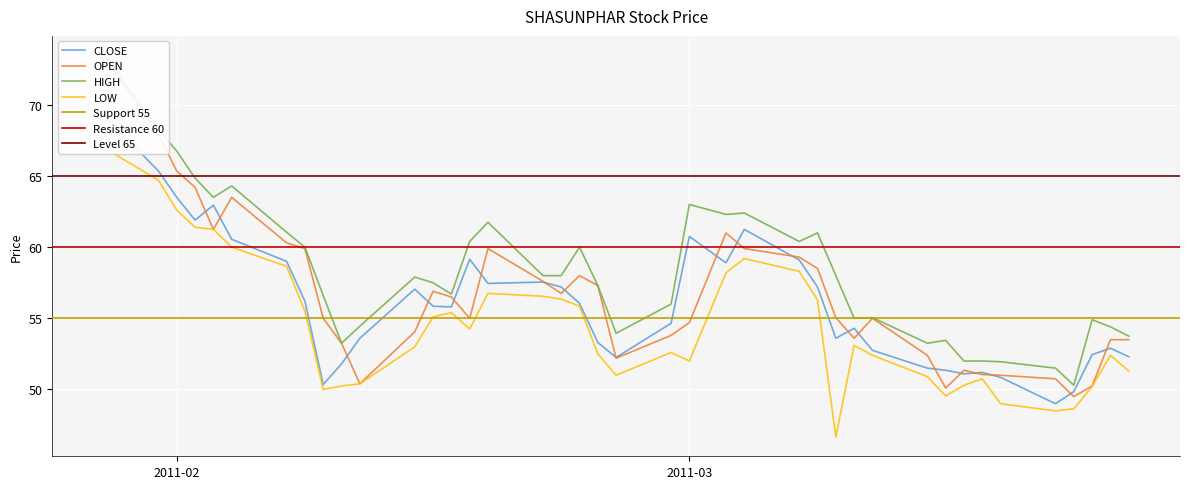

What is the maximum value for CLOSE?

69.3